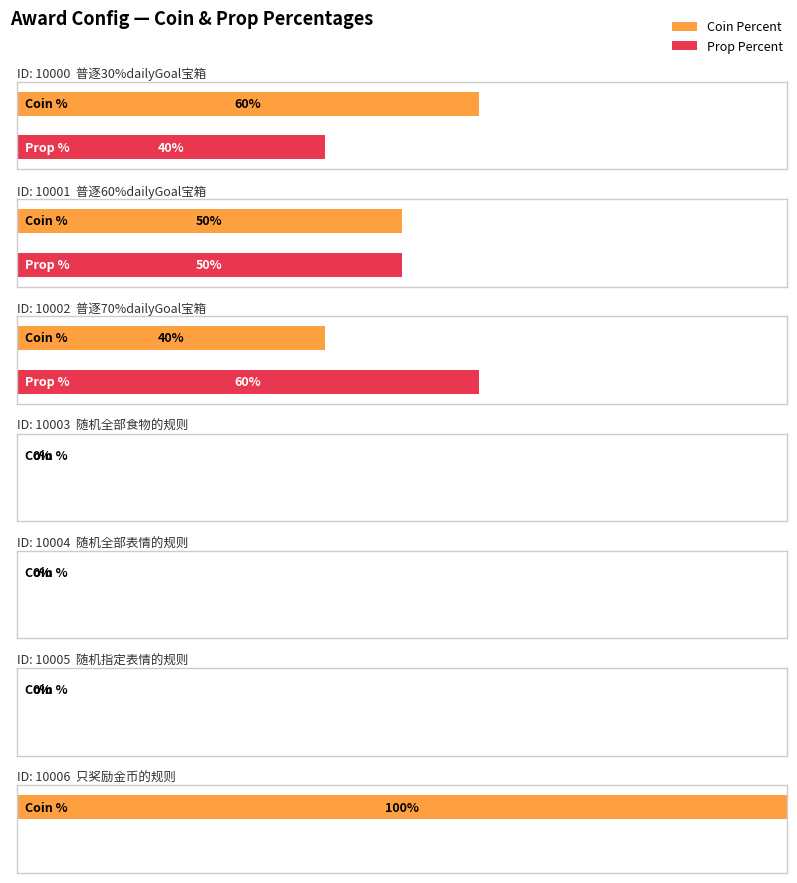

Where is Prop Percent nearest to the value 0?

10003